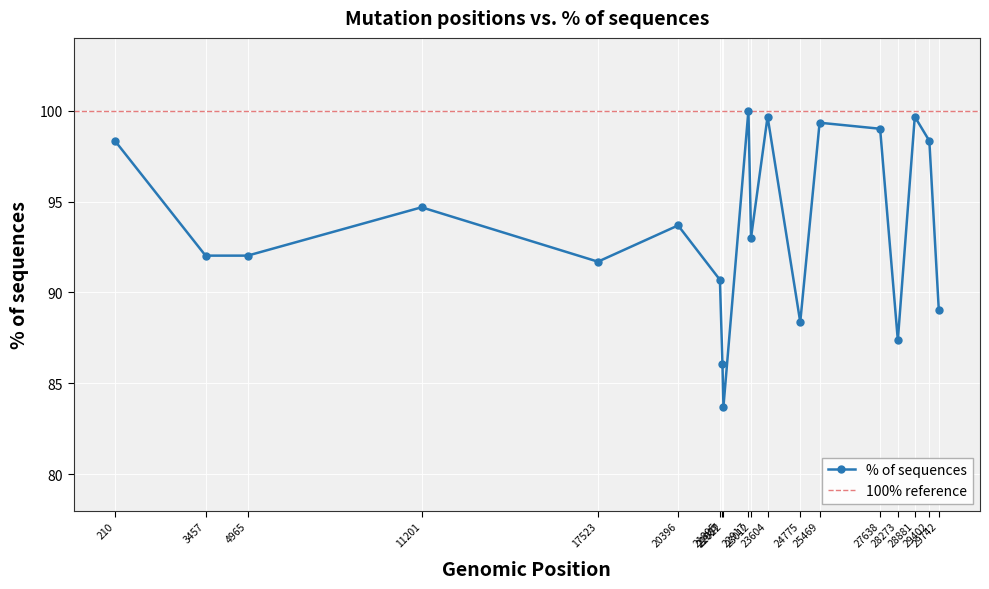

What is the value of the 1st point from the left?

98.3